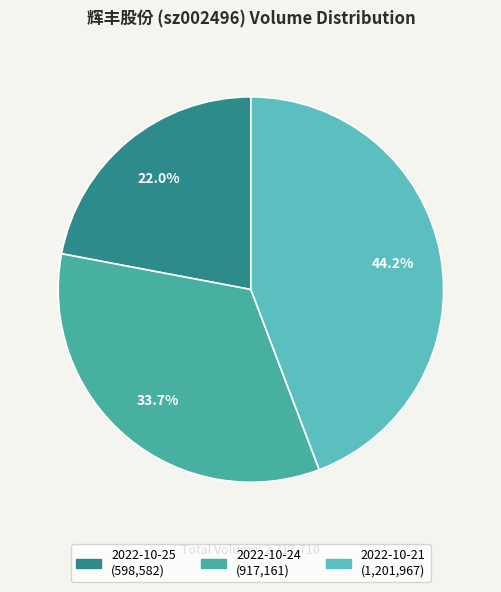

How many slices are in this pie chart?

3